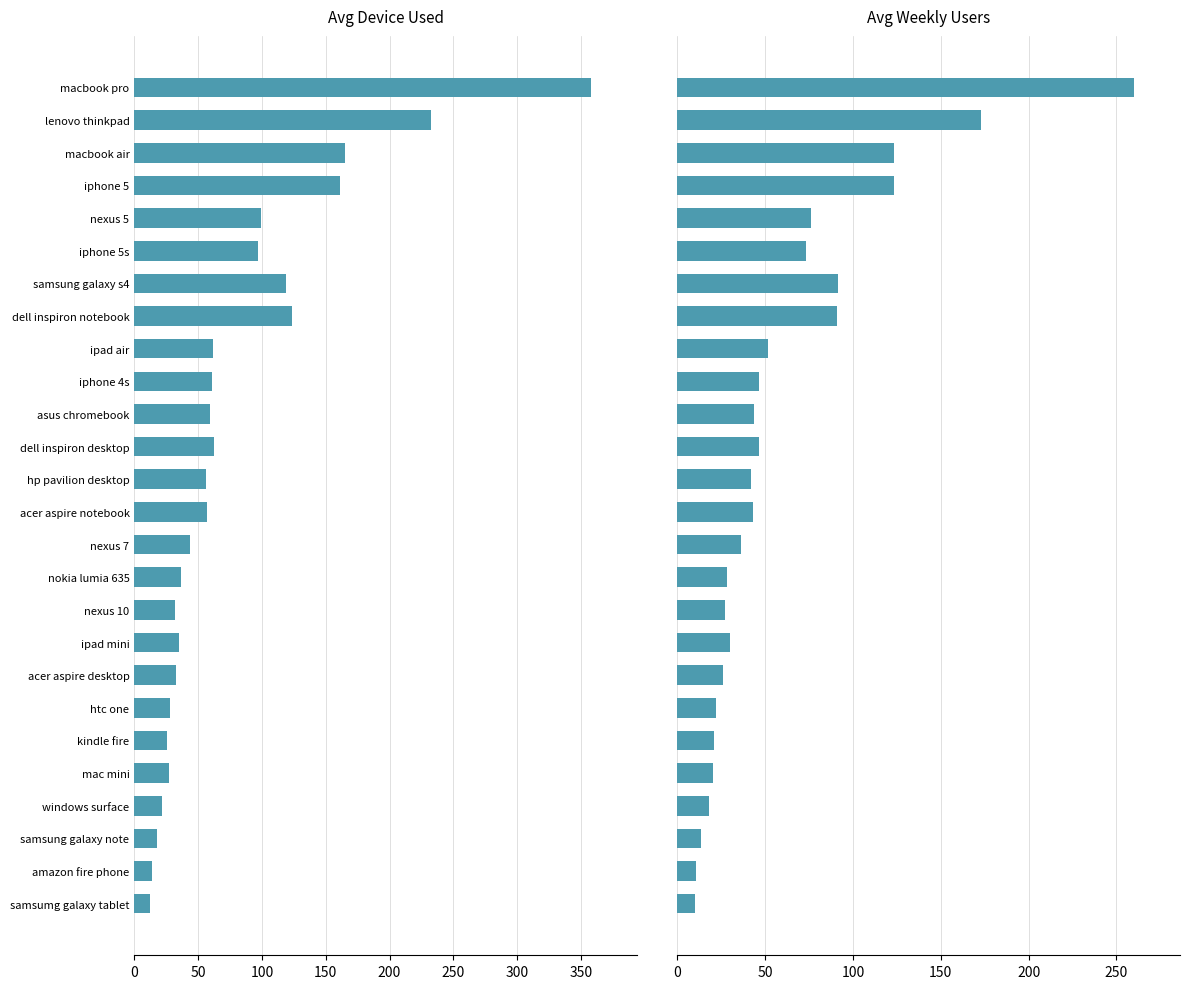

How many distinct data groups are displayed?

2